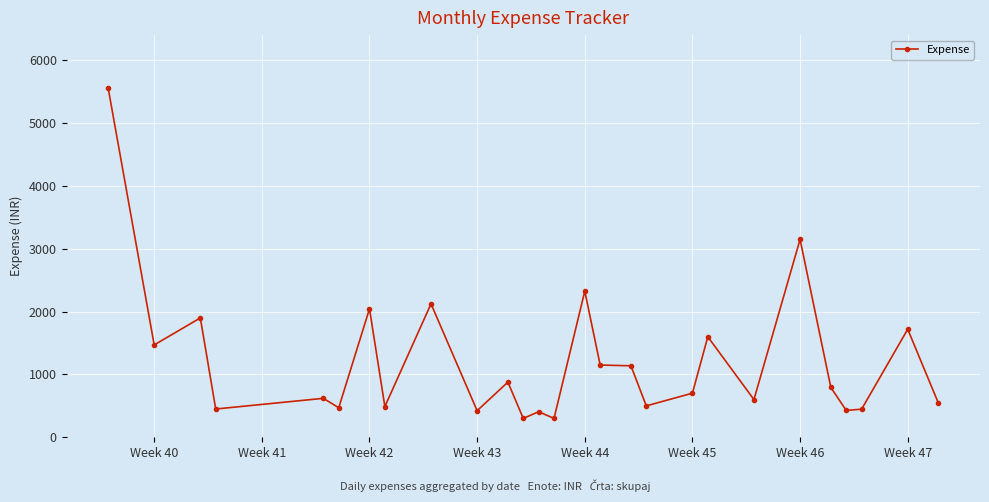

What is the maximum value shown in the chart?

5567.0